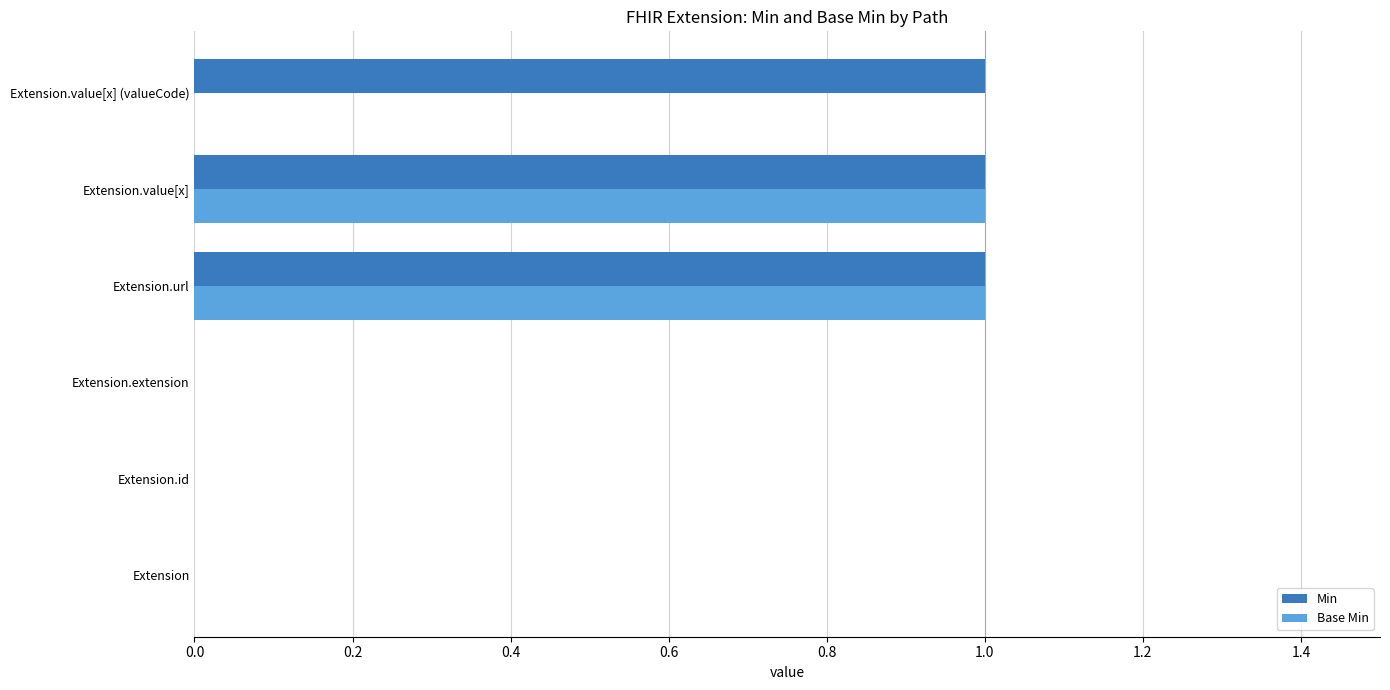

True or false: Base Min has a value of 0 at Extension.extension.

True